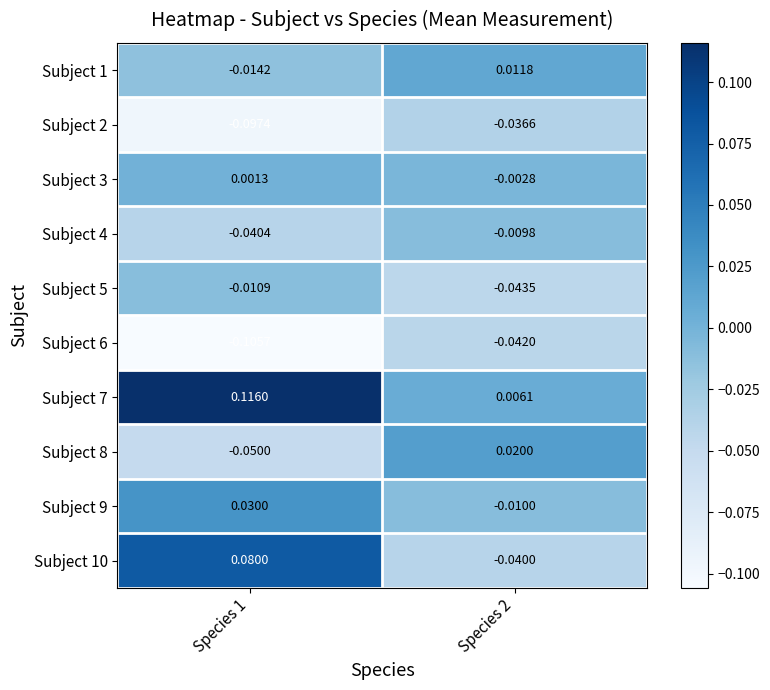

What is the smallest value displayed?

-0.1